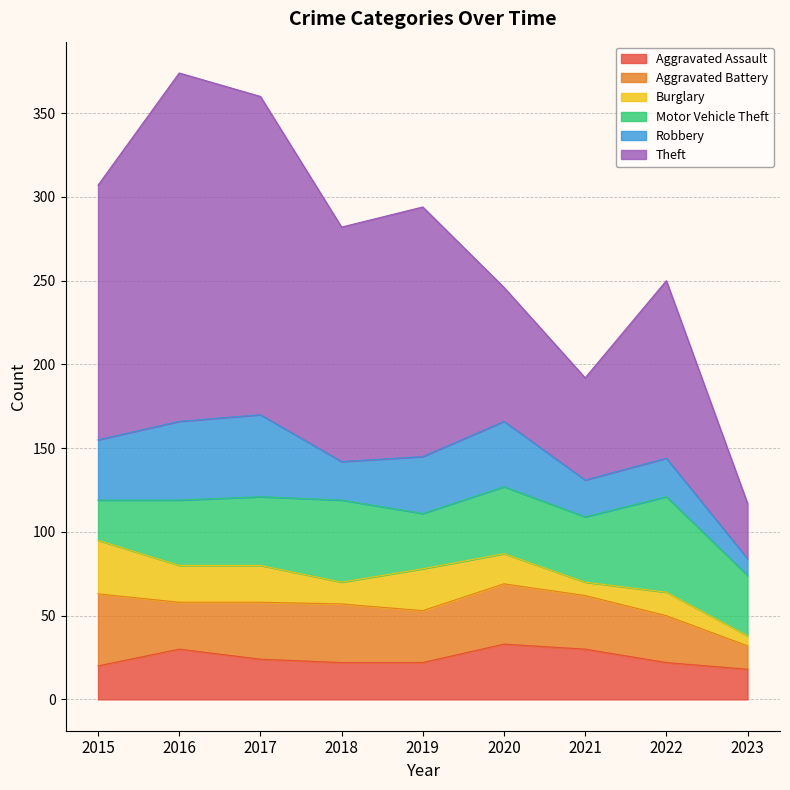

How many data points in Aggravated Battery are less than 32?

4